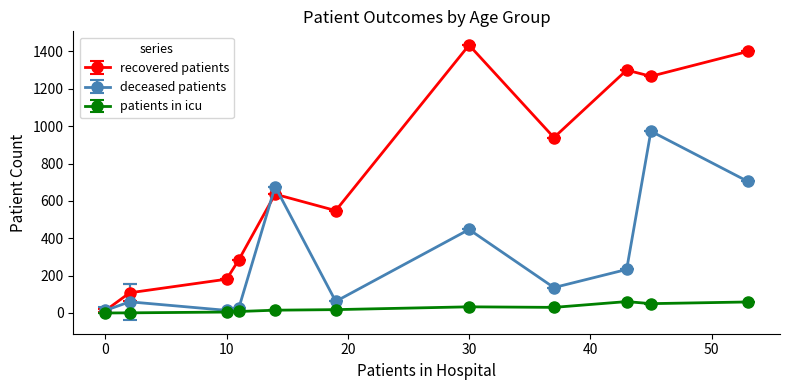

What is the highest value of the recovered patients series?

1434.0